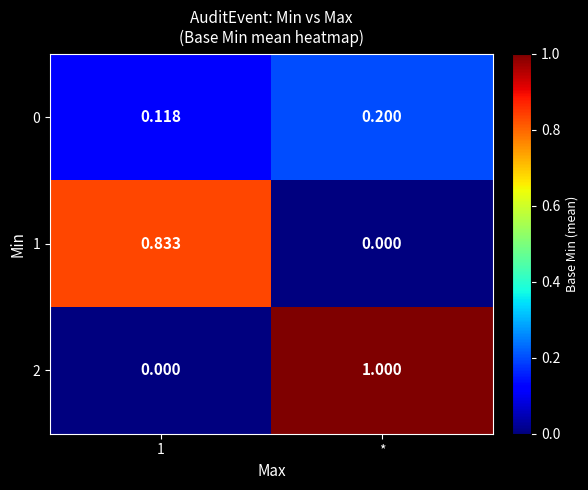

Is the value of 0 at * greater than the value of 2 at 1?

Yes